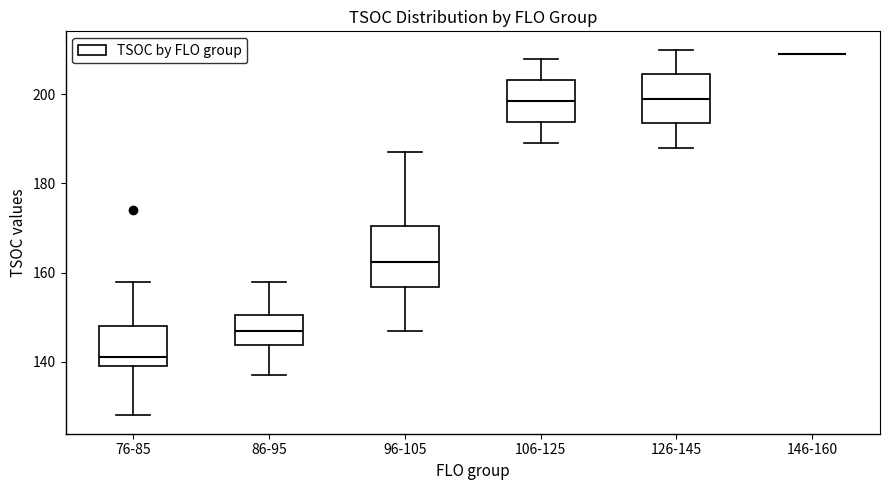

Reading left to right, transcribe this box plot: for each box, give where its median line is, the range the box spans, and where its two whiskers end, as read against the y-axis. The values are not printed on the chart, so give them approximately, as read against the axis.

76-85: median 142, box 140 to 148, whiskers 128 to 158
86-95: median 148, box 144 to 150, whiskers 138 to 158
96-105: median 162, box 156 to 170, whiskers 148 to 188
106-125: median 198, box 194 to 204, whiskers 190 to 208
126-145: median 200, box 194 to 204, whiskers 188 to 210
146-160: box collapsed to a line at 210, whiskers 210 to 210